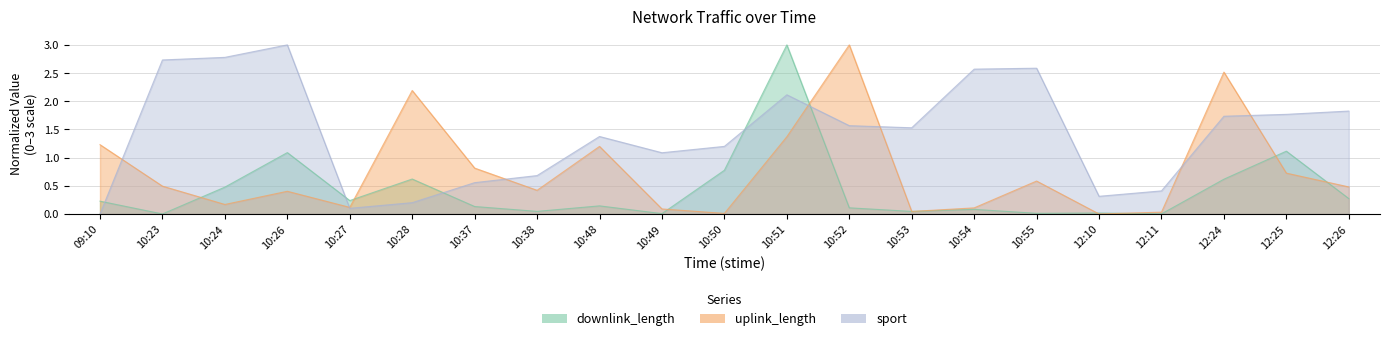

True or false: uplink_length has a value of 1.4 at 10:51.

True